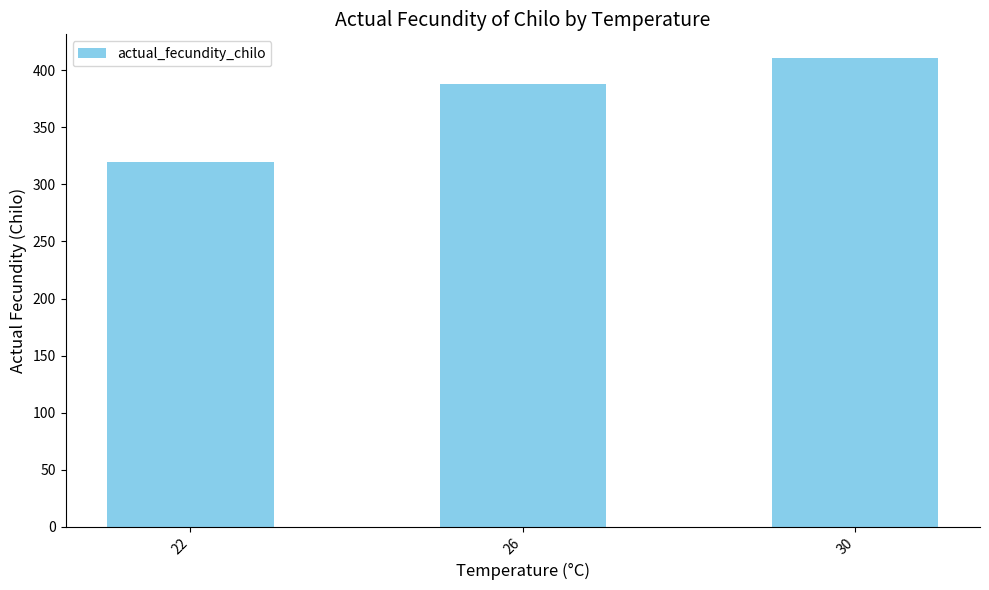

What is the greatest value displayed?

411.1